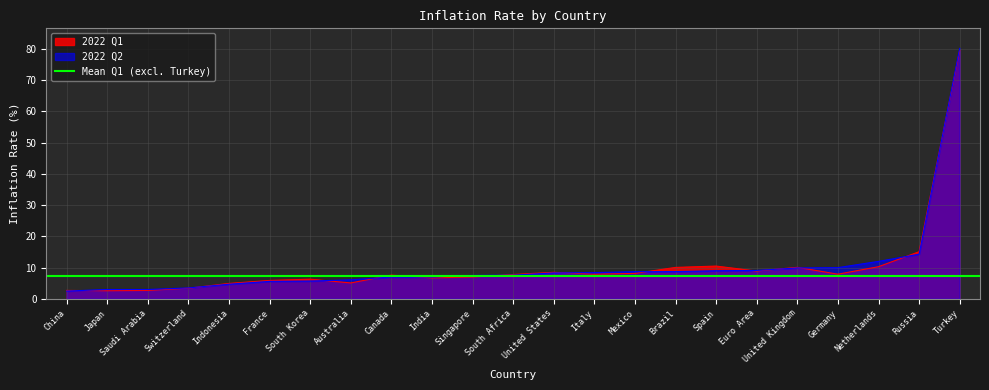

What is the label of the 5th point from the left?

Indonesia